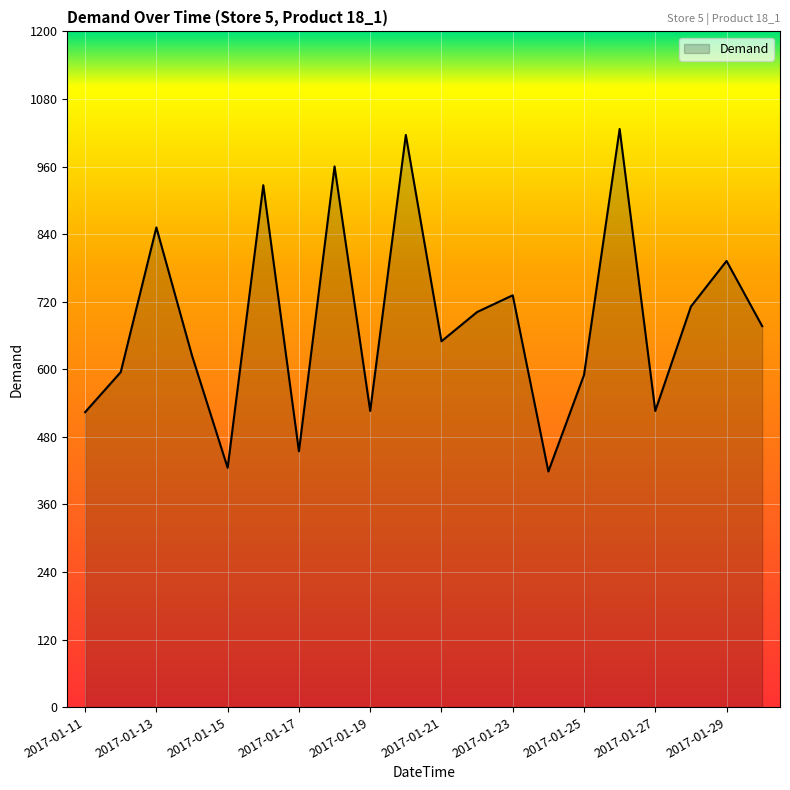

What is the maximum value shown in the chart?

1026.7